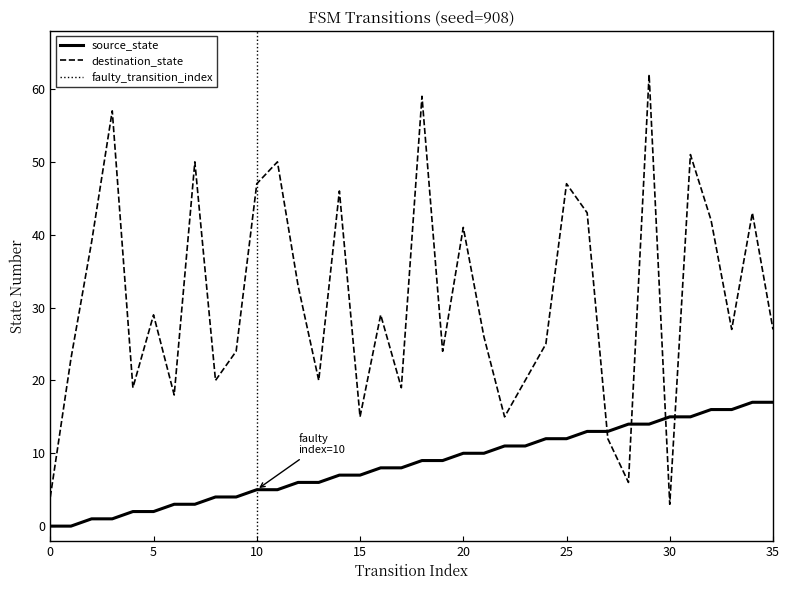

Read the source_state value at 25.

12